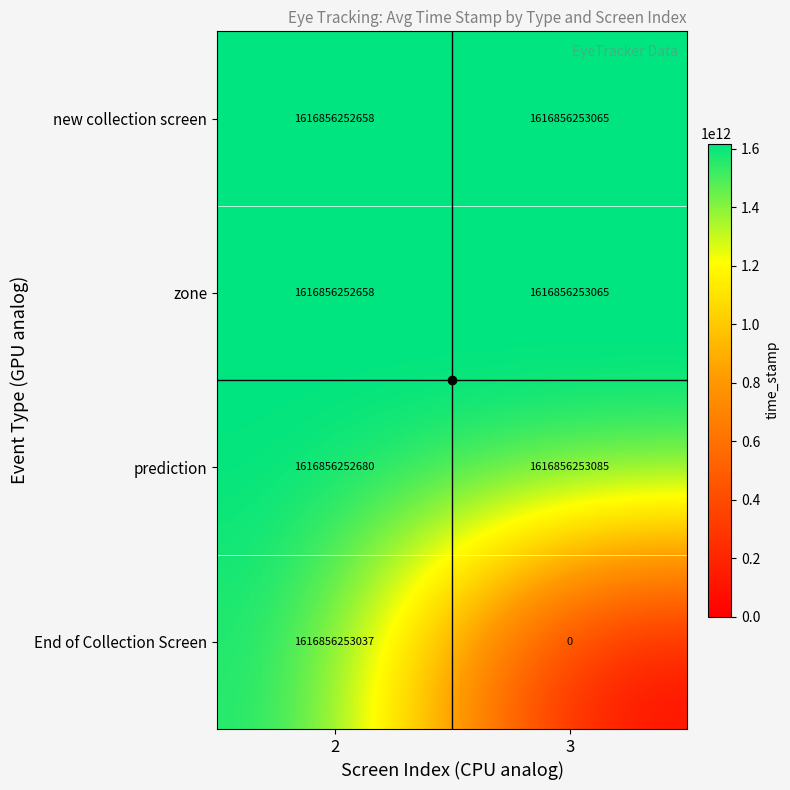

The value of new collection screen at 3 is 2270829558672. True or false?

False